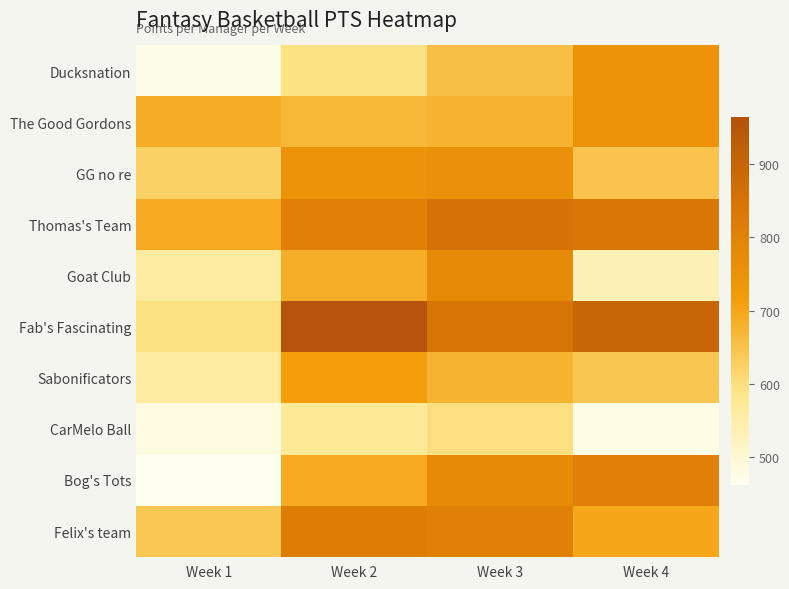

Reading left to right, what are all the values shown in this chart?

Ducksnation: Week 1=473	Week 2=594	Week 3=655	Week 4=748
The Good Gordons: Week 1=687	Week 2=668	Week 3=677	Week 4=745
GG no re: Week 1=624	Week 2=747	Week 3=758	Week 4=648
Thomas's Team: Week 1=690	Week 2=807	Week 3=853	Week 4=838
Goat Club: Week 1=562	Week 2=685	Week 3=777	Week 4=535
Fab's Fascinating: Week 1=597	Week 2=964	Week 3=847	Week 4=897
Sabonificators: Week 1=562	Week 2=712	Week 3=675	Week 4=643
CarMelo Ball: Week 1=481	Week 2=572	Week 3=599	Week 4=476
Bog's Tots: Week 1=462	Week 2=691	Week 3=772	Week 4=807
Felix's team: Week 1=641	Week 2=818	Week 3=806	Week 4=699